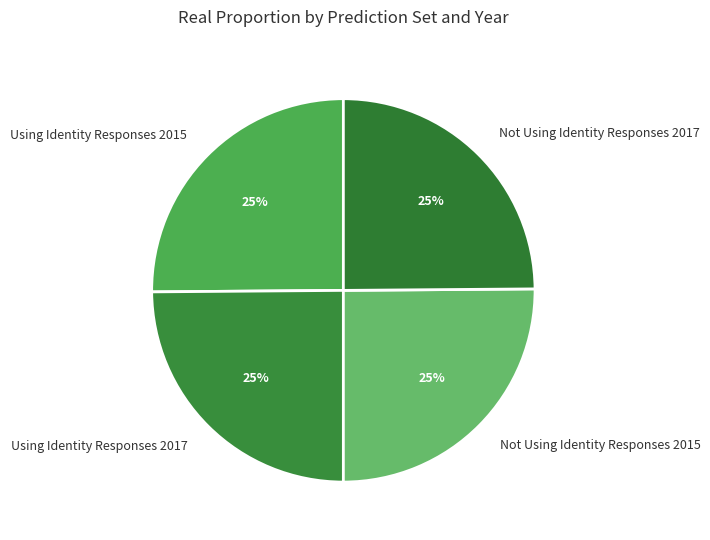

To the nearest percent, what is the average slice percentage?

25%